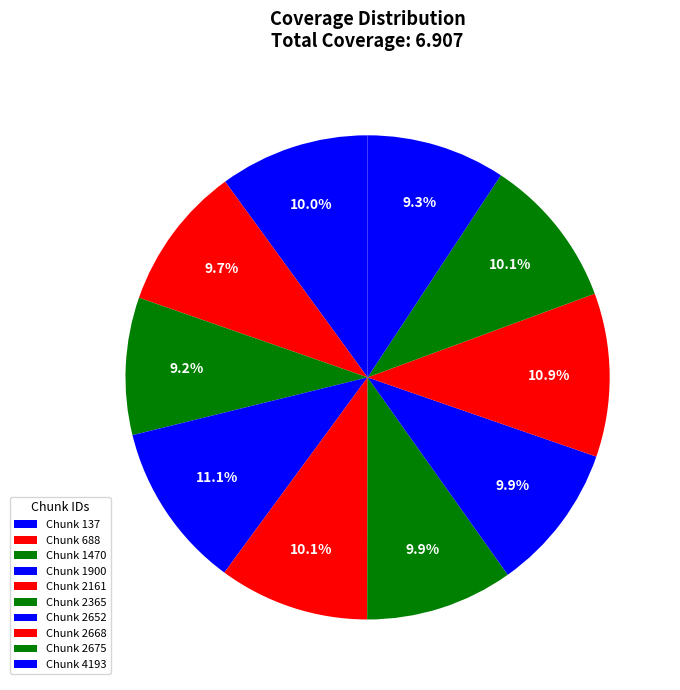

How many segments does this pie chart have?

10